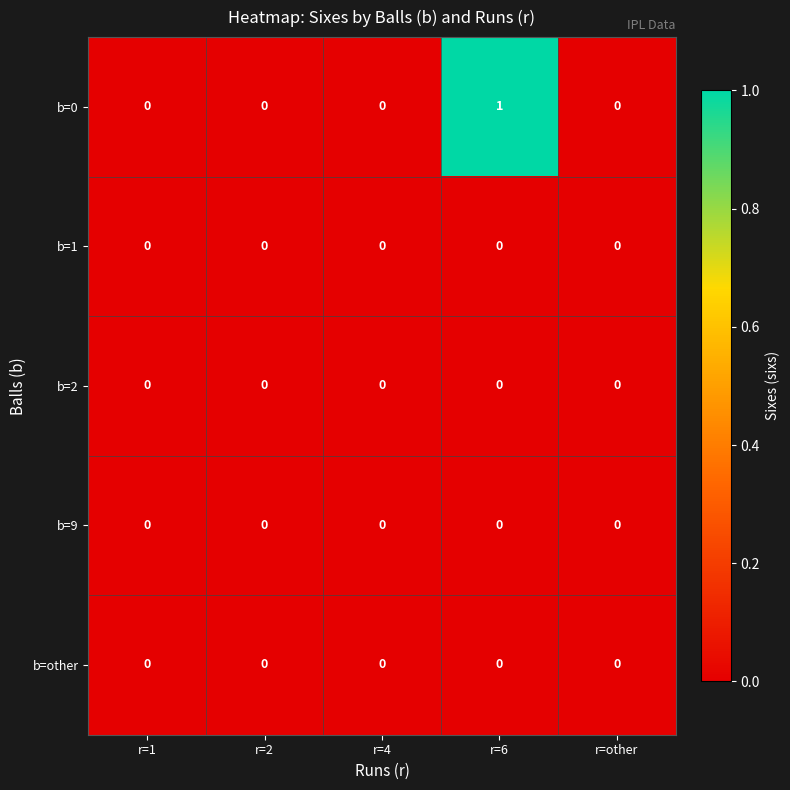

The b=9 series shows 0 at r=4. True or false?

True